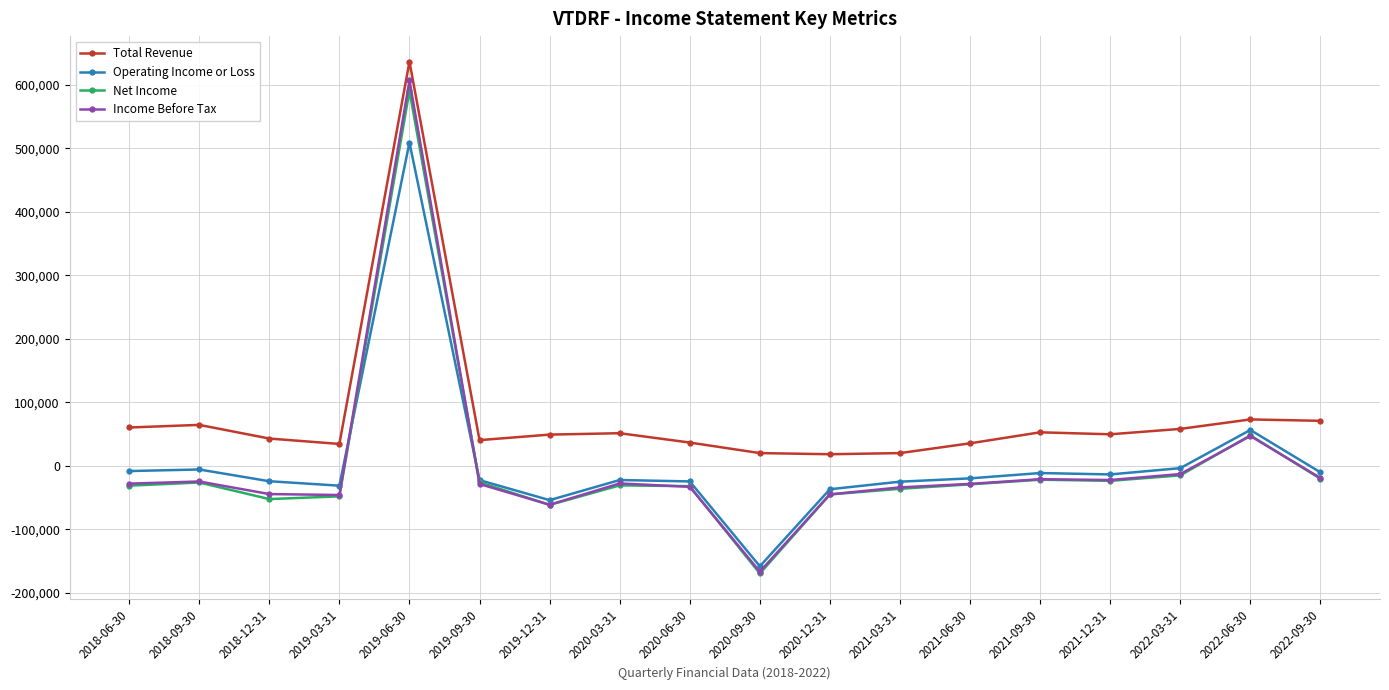

Is the value of Operating Income or Loss at 2021-12-31 greater than the value of Total Revenue at 2019-03-31?

No